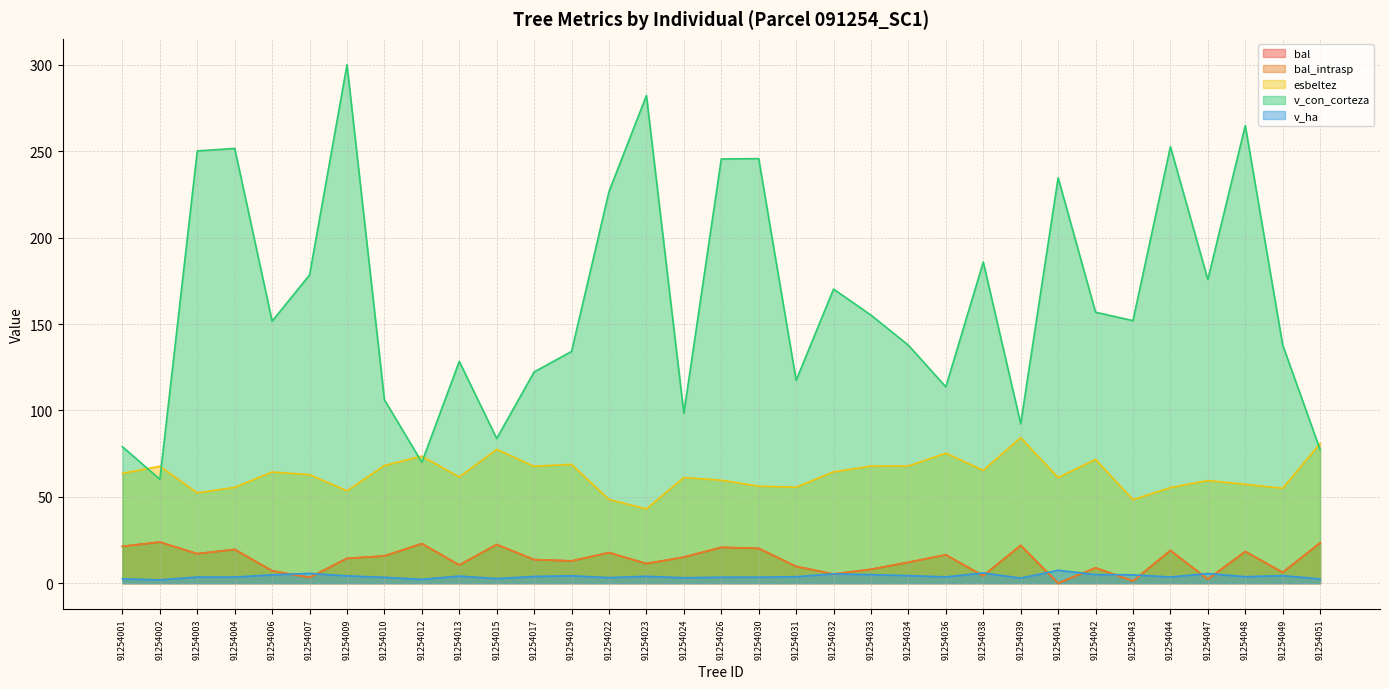

Reading right to left, list all the values displayed in this chart.

bal: 91254051=23.3	91254049=6.2	91254048=18.3	91254047=2.3	91254044=18.9	91254043=1.2	91254042=8.9	91254041=0.0	91254039=21.9	91254038=4.3	91254036=16.4	91254034=12.1	91254033=8.0	91254032=5.3	91254031=9.7	91254030=20.1	91254026=20.7	91254024=15.1	91254023=11.3	91254022=17.7	91254019=12.9	91254017=13.6	91254015=22.4	91254013=10.5	91254012=22.9	91254010=15.7	91254009=14.4	91254007=3.3	91254006=7.2	91254004=19.5	91254003=17.0	91254002=23.8	91254001=21.3
bal_intrasp: 91254051=23.3	91254049=6.2	91254048=18.3	91254047=2.3	91254044=18.9	91254043=1.2	91254042=8.9	91254041=0.0	91254039=21.9	91254038=4.3	91254036=16.4	91254034=12.1	91254033=8.0	91254032=5.3	91254031=9.7	91254030=20.1	91254026=20.7	91254024=15.1	91254023=11.3	91254022=17.7	91254019=12.9	91254017=13.6	91254015=22.4	91254013=10.5	91254012=22.9	91254010=15.7	91254009=14.4	91254007=3.3	91254006=7.2	91254004=19.5	91254003=17.0	91254002=23.8	91254001=21.3
esbeltez: 91254051=80.9	91254049=55.0	91254048=57.2	91254047=59.4	91254044=55.3	91254043=48.3	91254042=71.6	91254041=61.1	91254039=84.2	91254038=65.3	91254036=75.2	91254034=67.8	91254033=67.8	91254032=64.4	91254031=55.6	91254030=56.2	91254026=59.6	91254024=61.2	91254023=43.0	91254022=48.4	91254019=68.8	91254017=67.7	91254015=77.5	91254013=61.5	91254012=73.5	91254010=68.1	91254009=53.5	91254007=62.8	91254006=64.3	91254004=55.4	91254003=52.3	91254002=67.7	91254001=63.5
v_con_corteza: 91254051=77.3	91254049=137.8	91254048=264.9	91254047=175.7	91254044=252.6	91254043=151.9	91254042=156.8	91254041=234.6	91254039=92.3	91254038=185.9	91254036=113.6	91254034=137.7	91254033=155.1	91254032=170.2	91254031=117.4	91254030=245.7	91254026=245.5	91254024=98.3	91254023=282.3	91254022=226.6	91254019=134.1	91254017=122.3	91254015=83.7	91254013=128.4	91254012=70.0	91254010=106.2	91254009=300.0	91254007=178.4	91254006=151.7	91254004=251.6	91254003=250.2	91254002=60.1	91254001=79.0
v_ha: 91254051=2.5	91254049=4.4	91254048=3.8	91254047=5.6	91254044=3.6	91254043=4.8	91254042=5.0	91254041=7.5	91254039=2.9	91254038=5.9	91254036=3.6	91254034=4.4	91254033=4.9	91254032=5.4	91254031=3.7	91254030=3.5	91254026=3.5	91254024=3.1	91254023=4.0	91254022=3.2	91254019=4.3	91254017=3.9	91254015=2.7	91254013=4.1	91254012=2.2	91254010=3.4	91254009=4.2	91254007=5.7	91254006=4.8	91254004=3.6	91254003=3.5	91254002=1.9	91254001=2.5